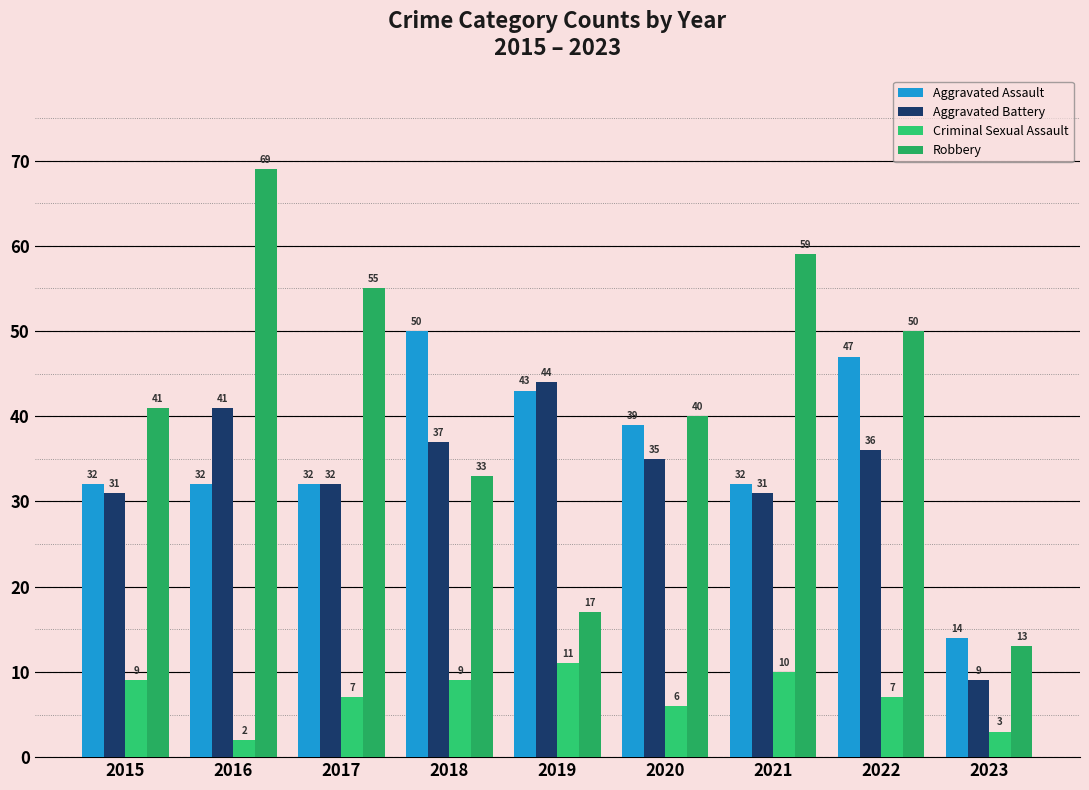

Where is Robbery nearest to the value 41?

2015